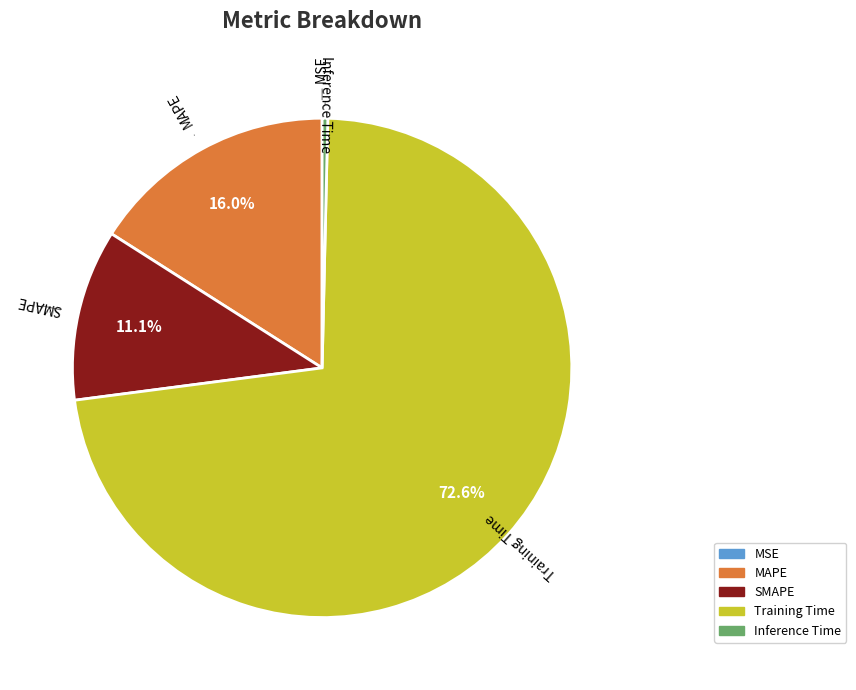

Which slice is the largest?

Training Time